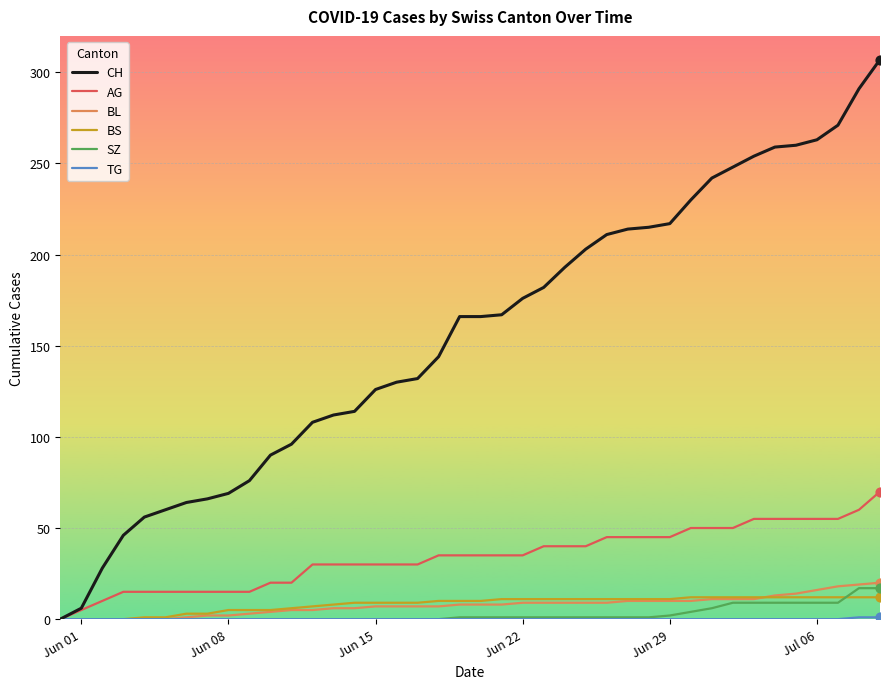

Which series has the largest total across all categories?

CH